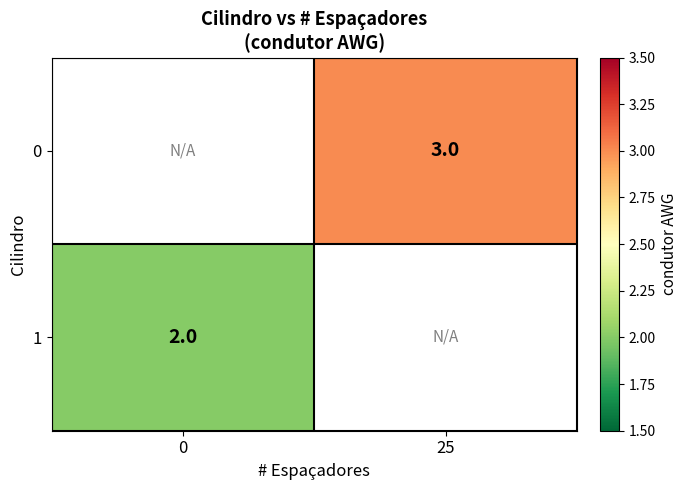

What is the greatest value displayed?

3.0